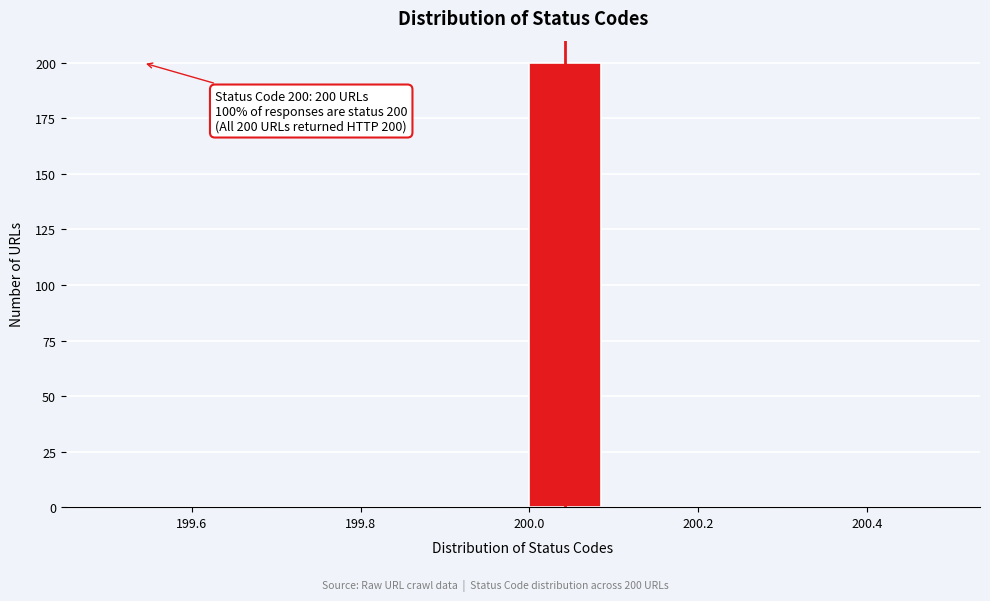

Which range on the x-axis has the tallest bar?

200.0 to 200.1